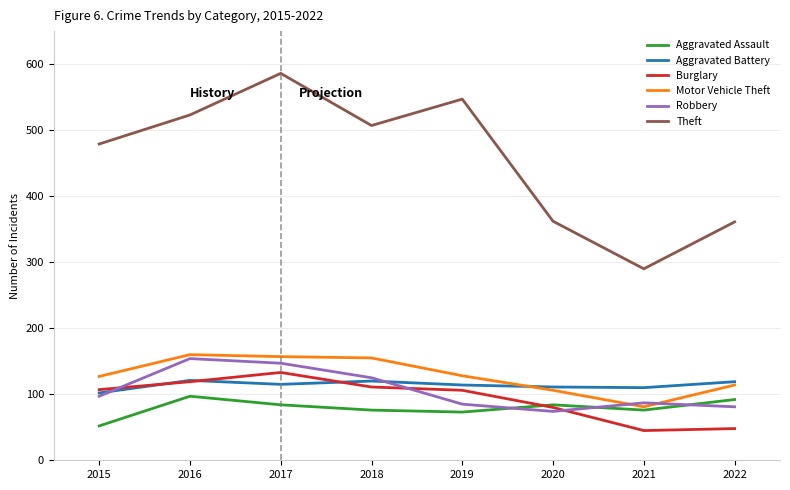

What is the total value across all series at 2017?

1222